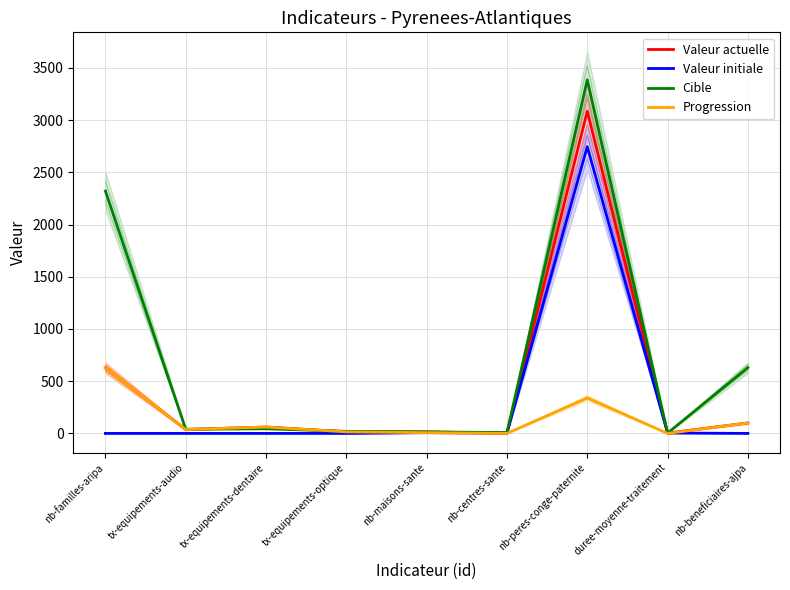

At which label does Valeur actuelle reach its peak?

nb-peres-conge-paternite